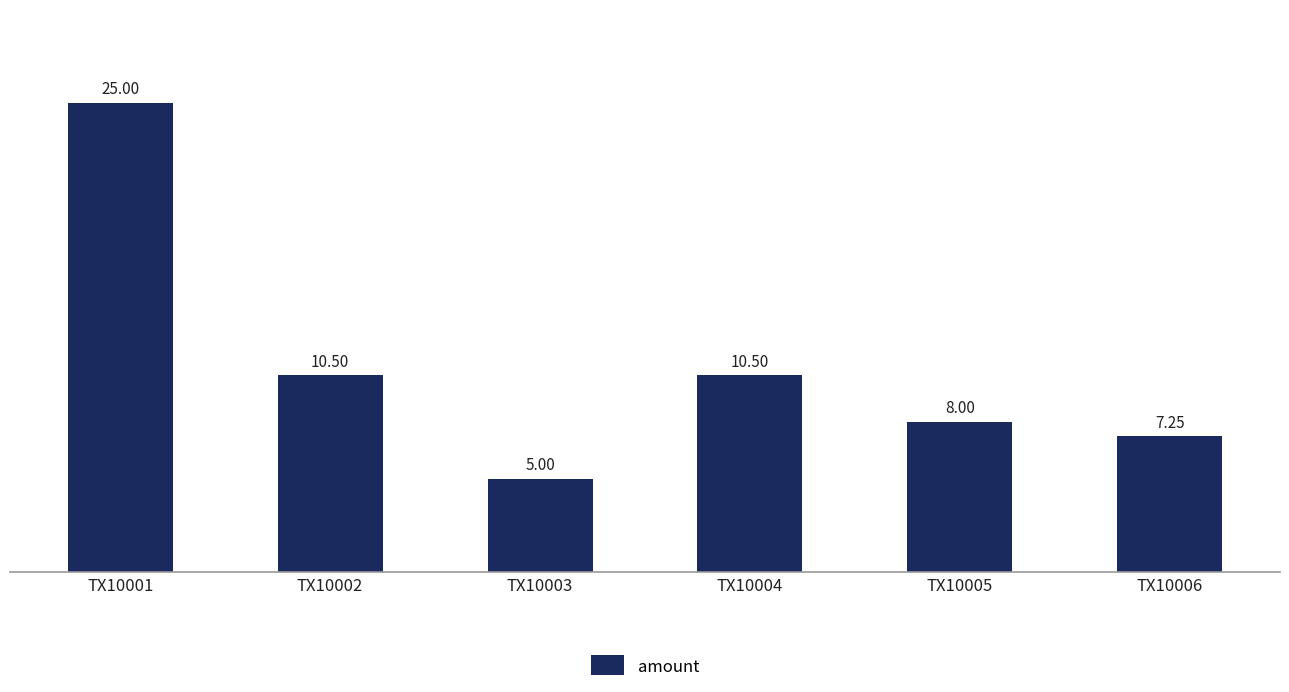

What is the greatest value displayed?

25.0